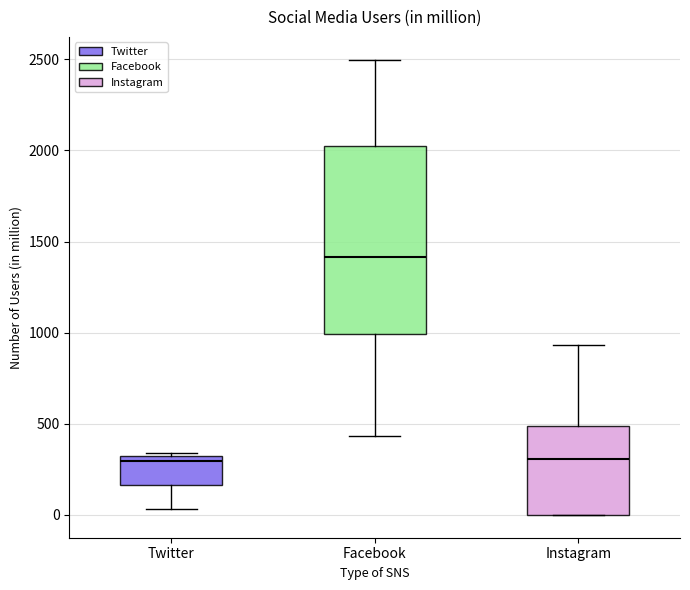

Reading left to right, transcribe this box plot: for each box, give where its median line is, the range the box spans, and where its two whiskers end, as read against the y-axis. The values are not printed on the chart, so give them approximately, as read against the axis.

Twitter: median 300, box 150 to 350, whiskers 50 to 350
Facebook: median 1400, box 1000 to 2000, whiskers 450 to 2500
Instagram: median 300, box 0 to 500, whiskers 0 to 950